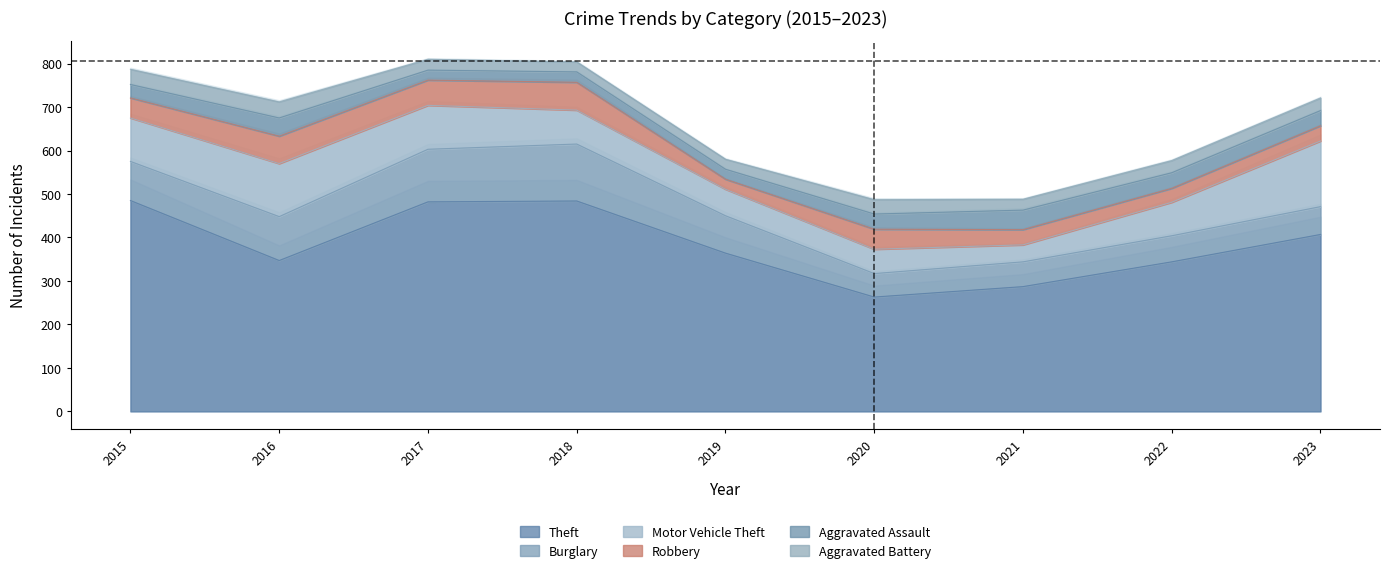

What are all the series names shown in the legend?

Theft, Burglary, Motor Vehicle Theft, Robbery, Aggravated Assault, Aggravated Battery